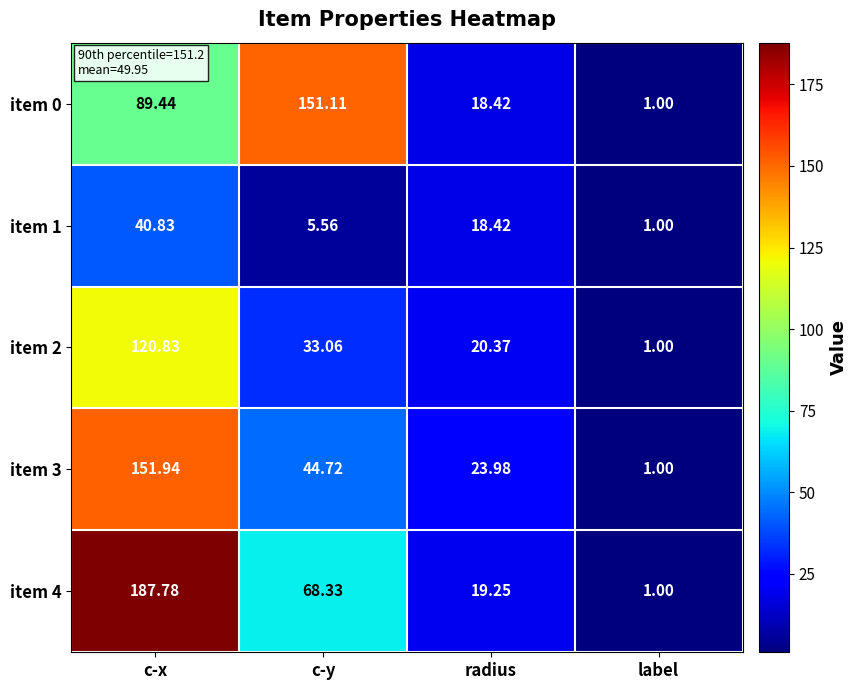

Which label corresponds to the largest value in the chart?

c-x